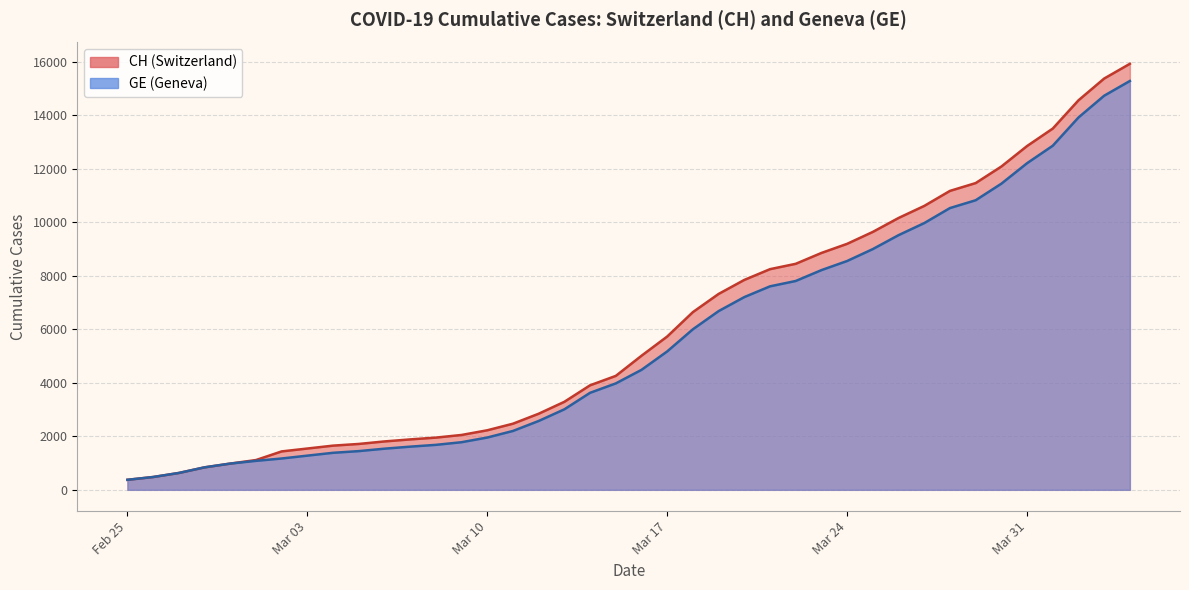

What is the difference between the maximum and second lowest values in the CH series?

15447